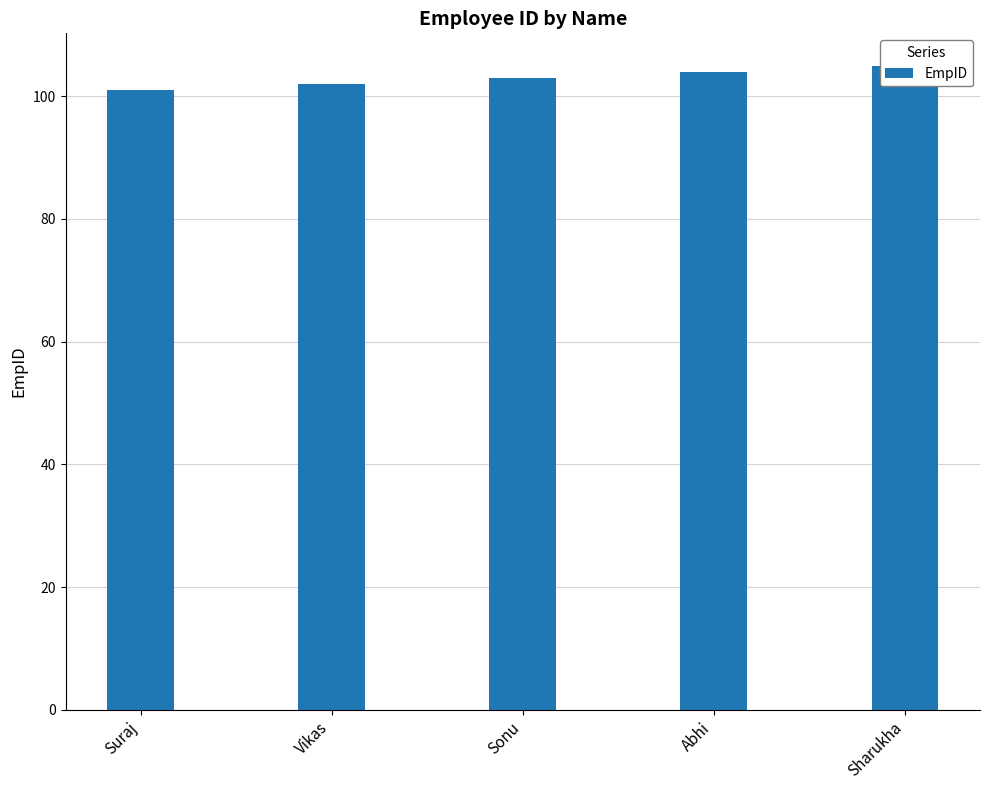

What is the average value?

103